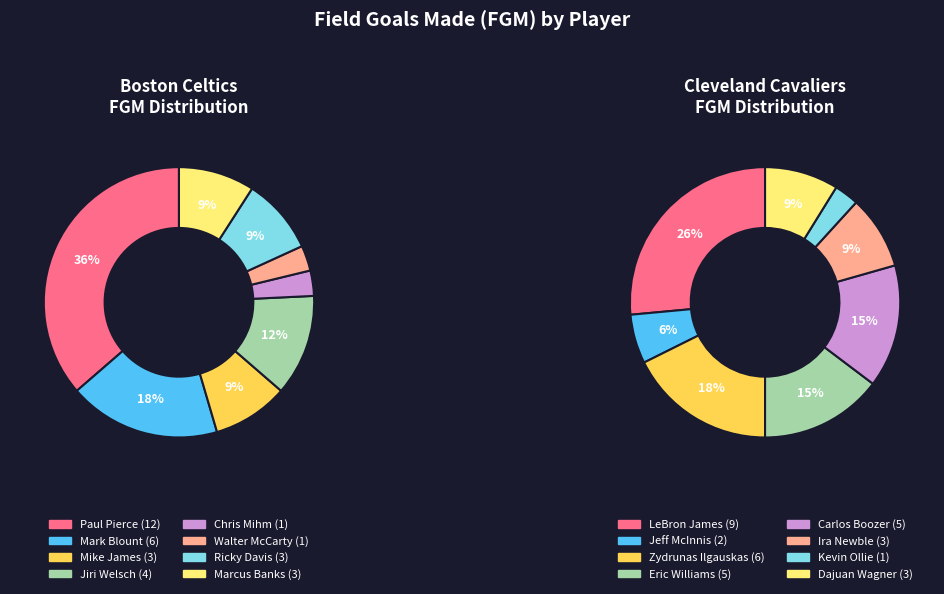

Is there any slice that represents more than half of the pie?

No